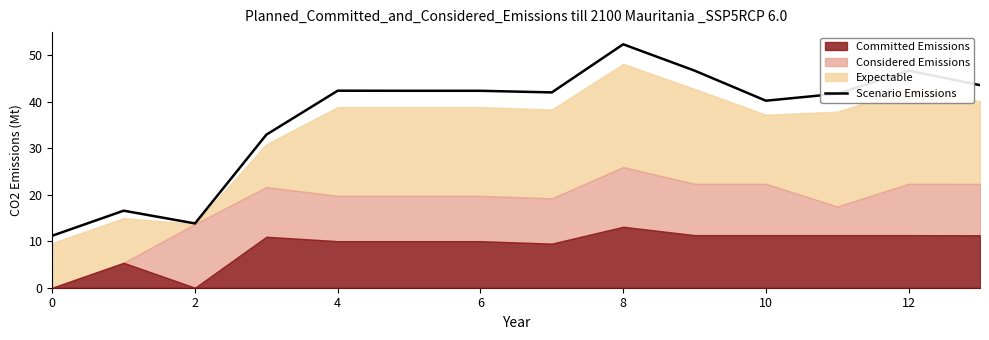

Reading left to right, list all the values displayed in this chart.

11.2	16.6	13.8	32.9	42.4	42.4	42.4	42.0	52.4	46.7	40.2	41.7	46.7	43.6